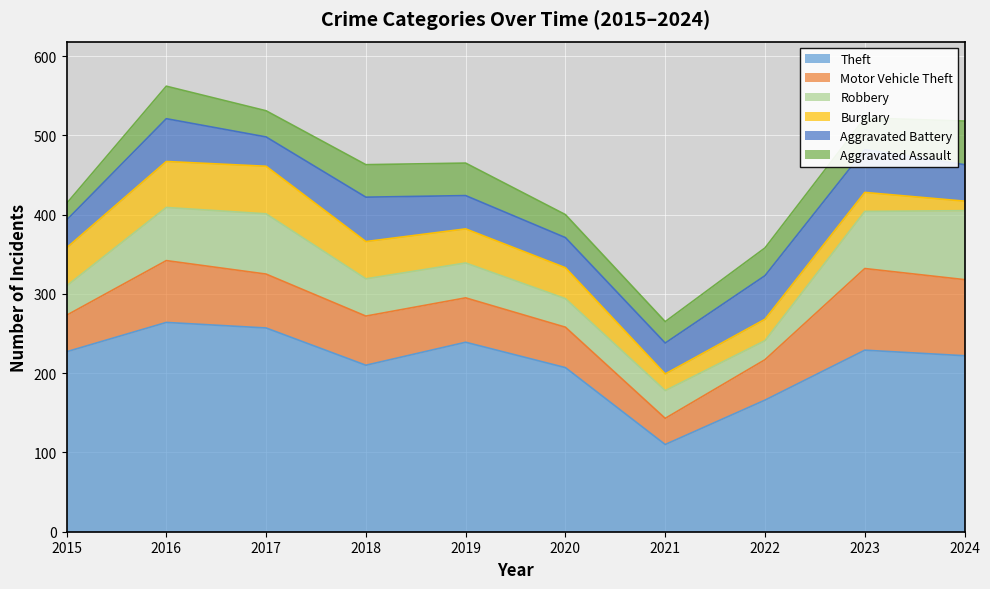

Count the number of data series in this chart.

6